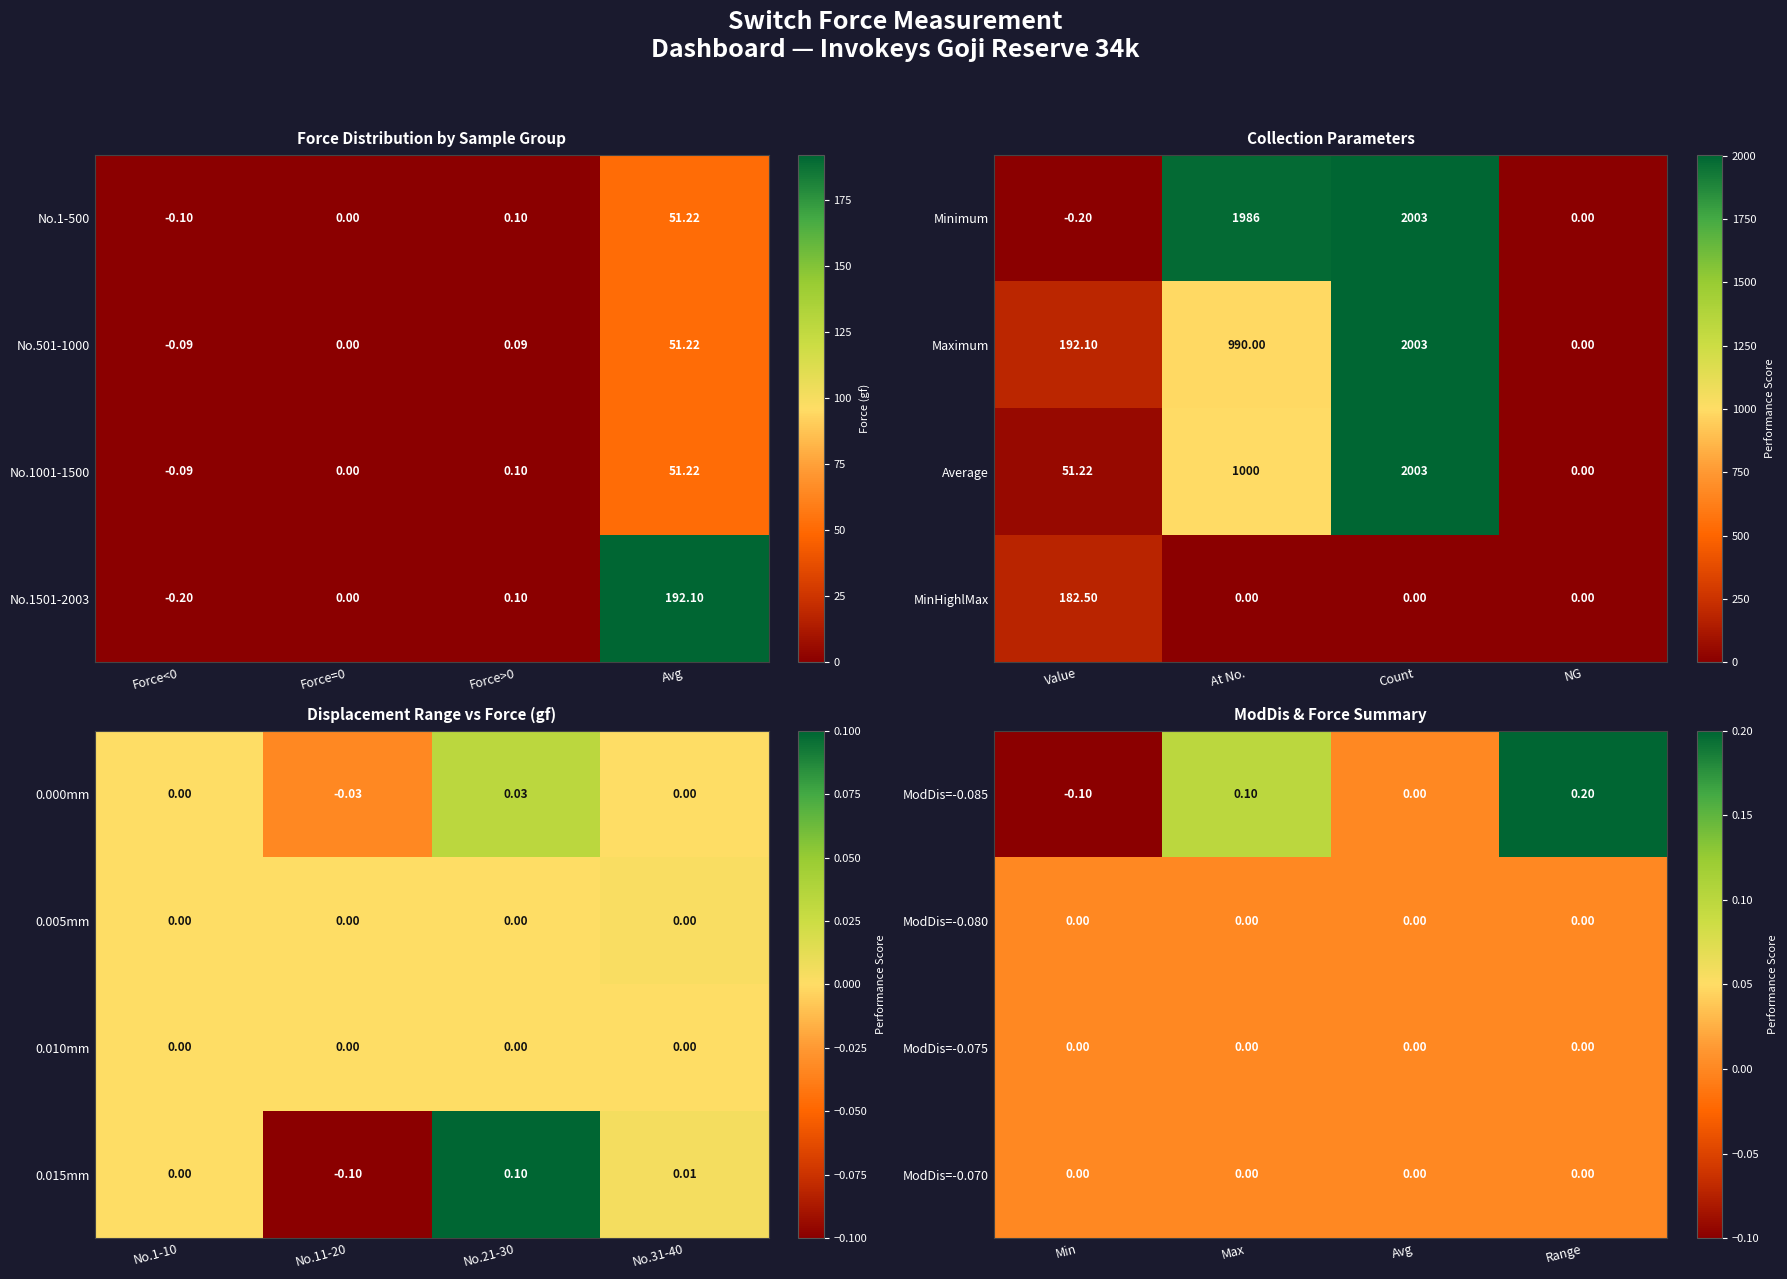

Rank the categories by ModDis=-0.085 value from highest to lowest.

Range, Max, Avg, Min